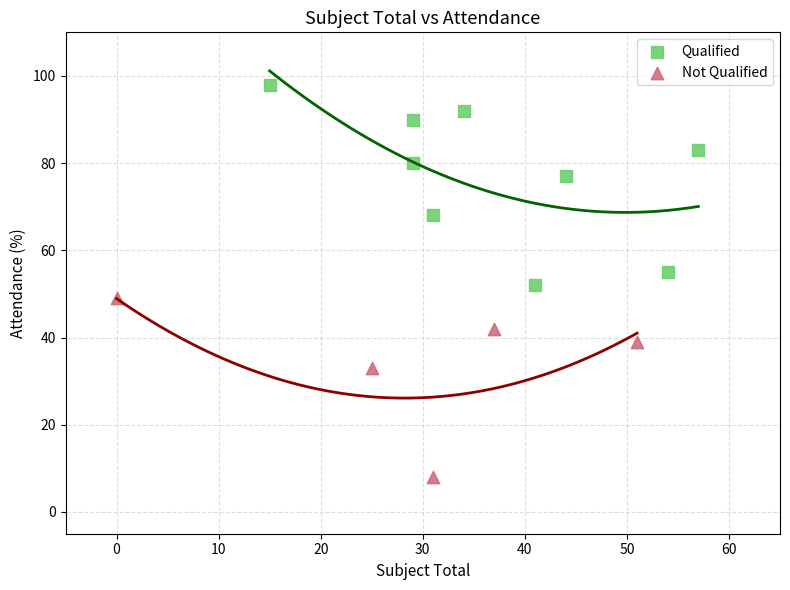

Which series has the widest spread of Y values?

Qualified